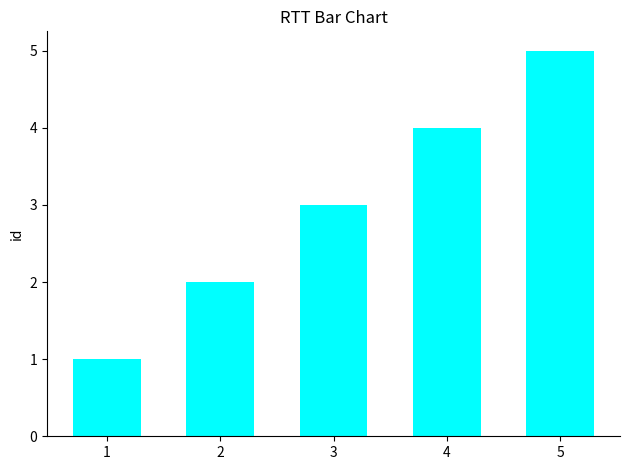

The chart shows a value of 1 at 3. True or false?

False